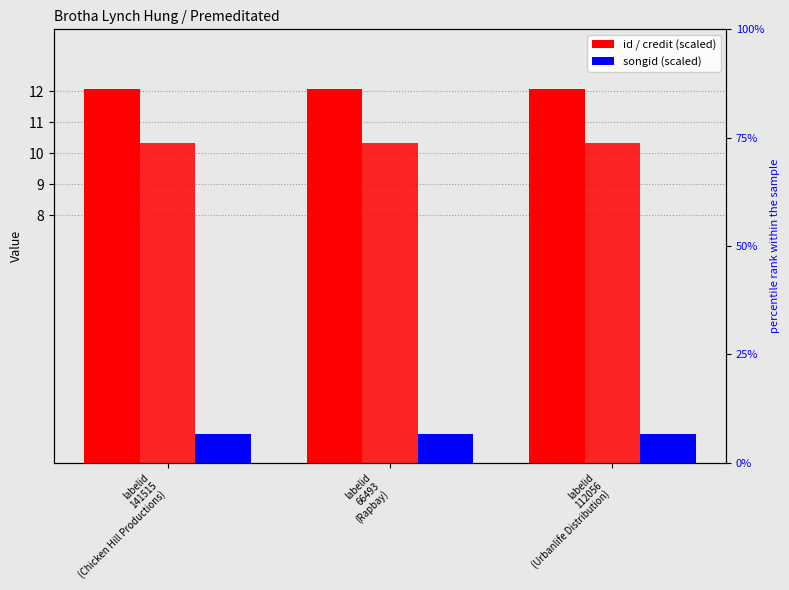

What is the sum of all credit values?

30.9